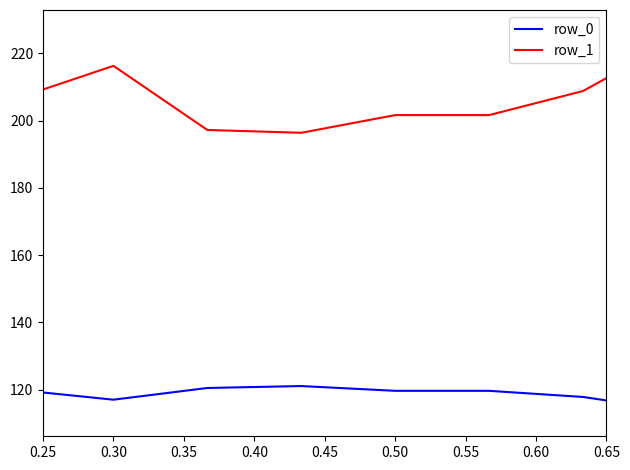

True or false: row_0 and row_1 cross at least once.

False